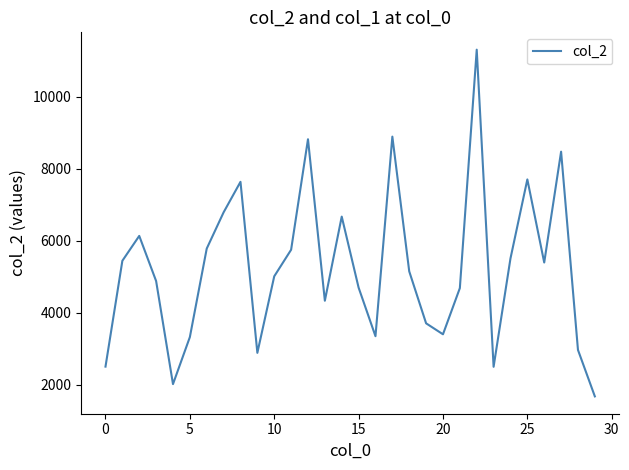

What is the maximum value shown in the chart?

11313